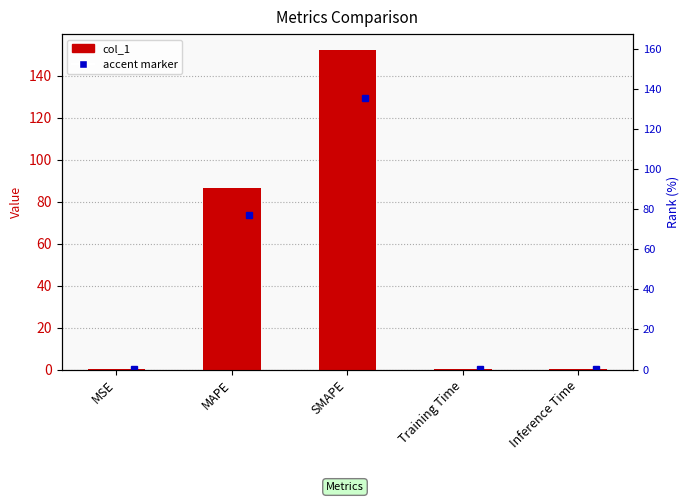

Reading left to right, what are all the values shown in this chart?

0.2	86.4	152.2	0.1	0.1